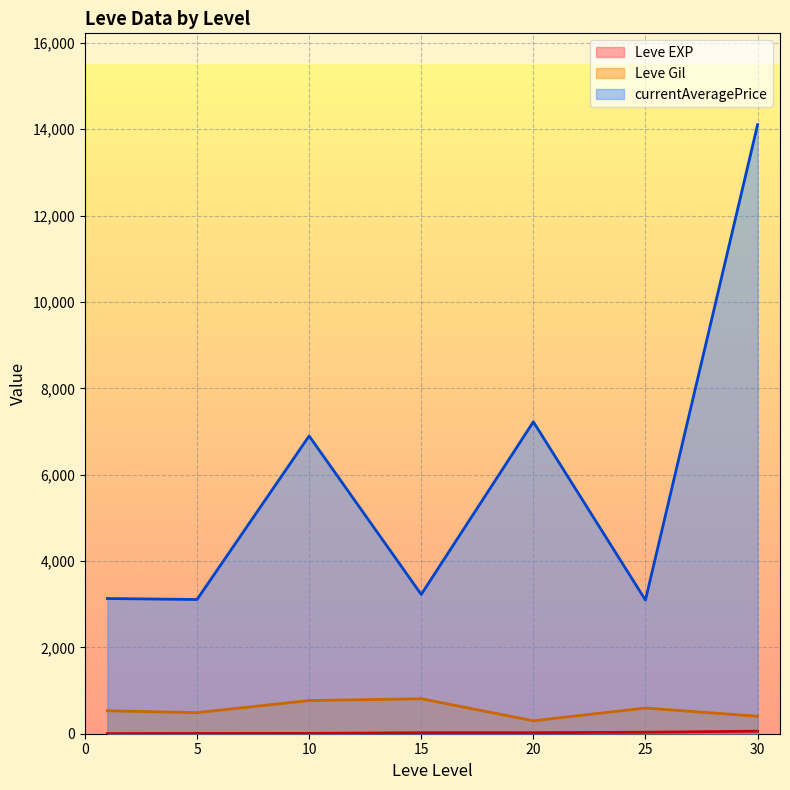

True or false: Leve Gil and currentAveragePrice intersect in this chart.

False